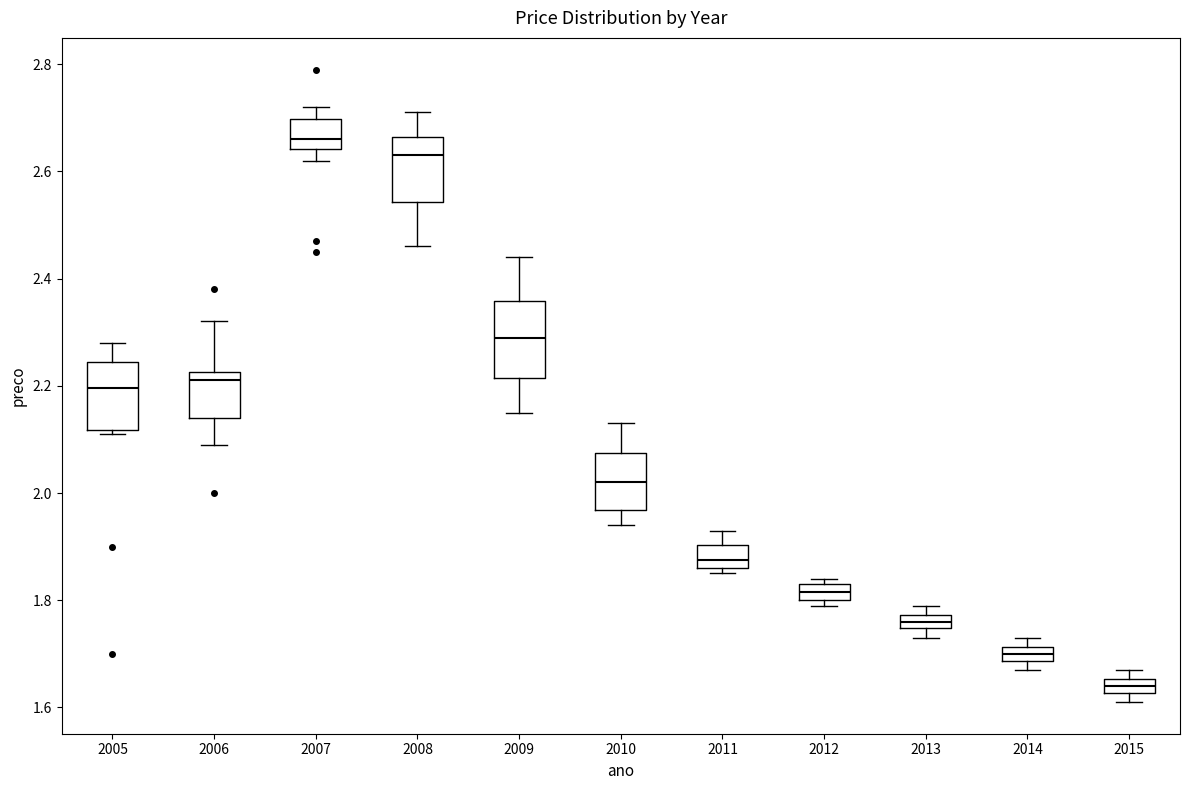

Which box has the lowest median line?

2015